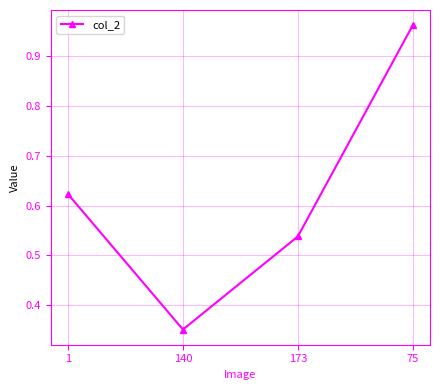

What is the sum of all values?

2.5